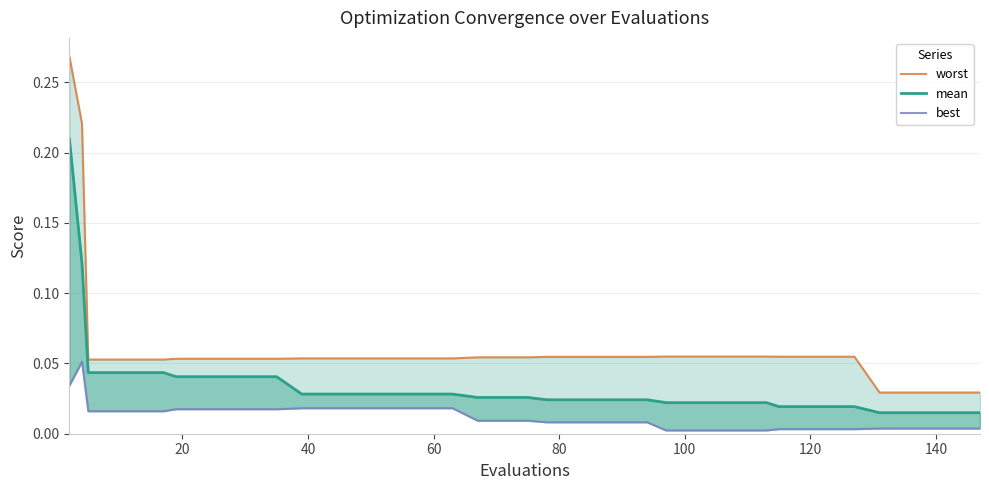

True or false: worst and mean intersect in this chart.

False